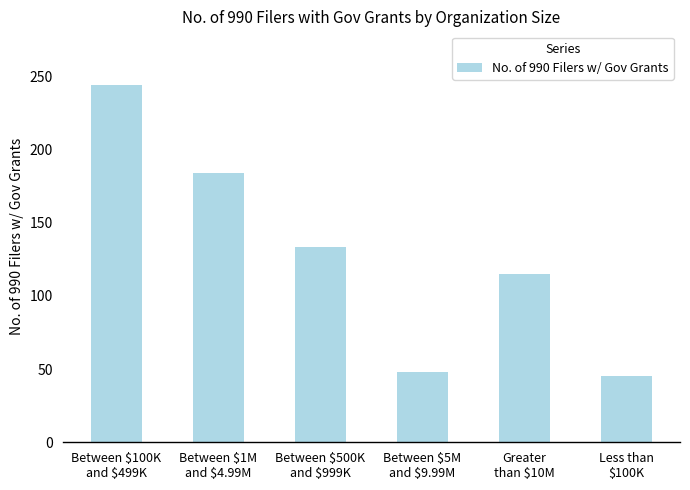

Rank the categories by value from lowest to highest.

Less than
$100K, Between $5M
and $9.99M, Greater
than $10M, Between $500K
and $999K, Between $1M
and $4.99M, Between $100K
and $499K